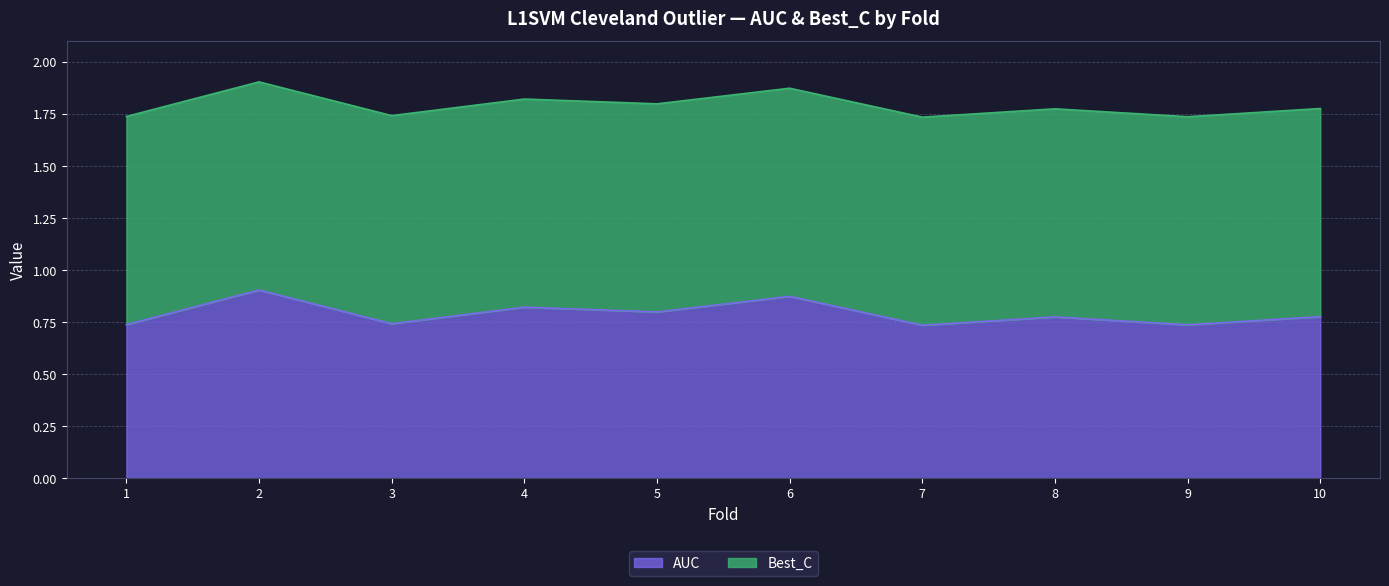

How many interior local valleys (lower than both neighbors) does the data have?

4